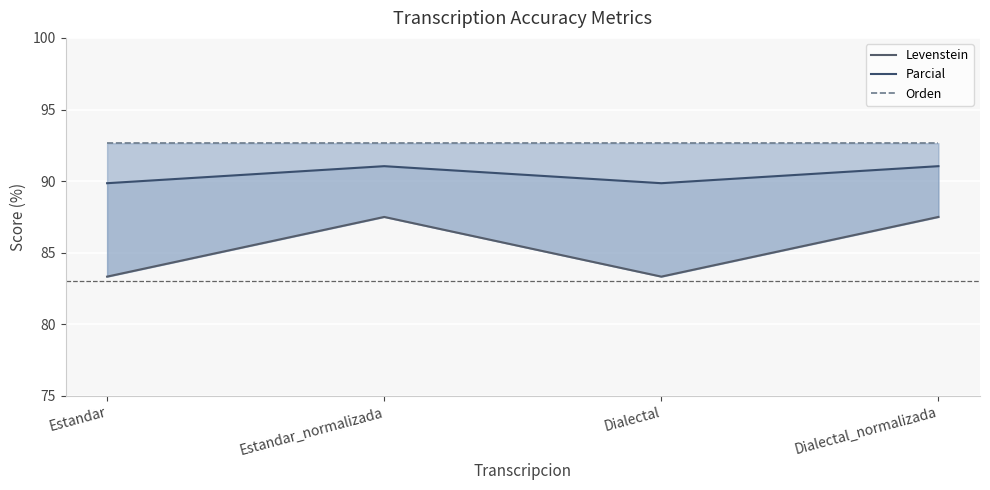

True or false: Orden has more than 1 interior local peaks.

False